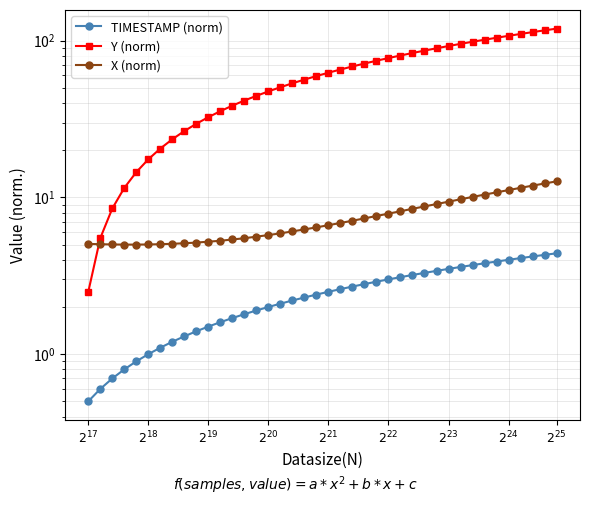

Which series has the largest total across all categories?

Y (norm)